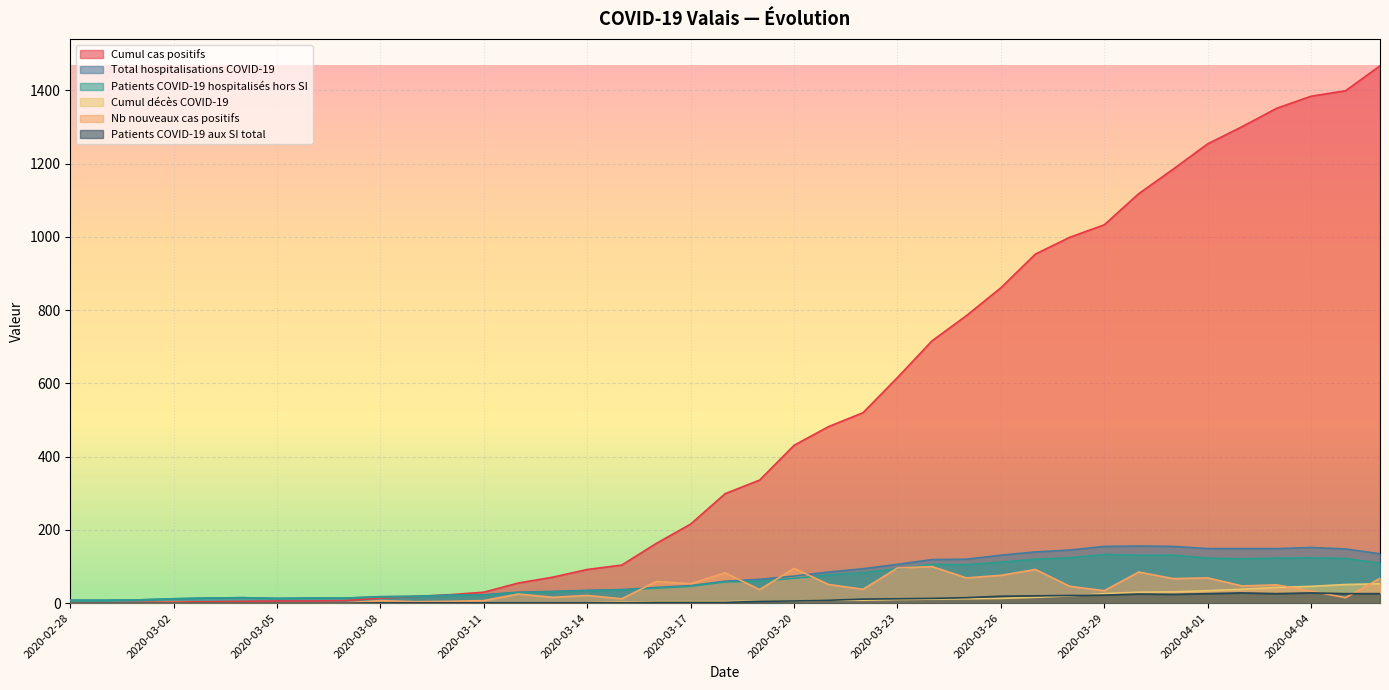

What is the minimum value for Cumul cas positifs?

1